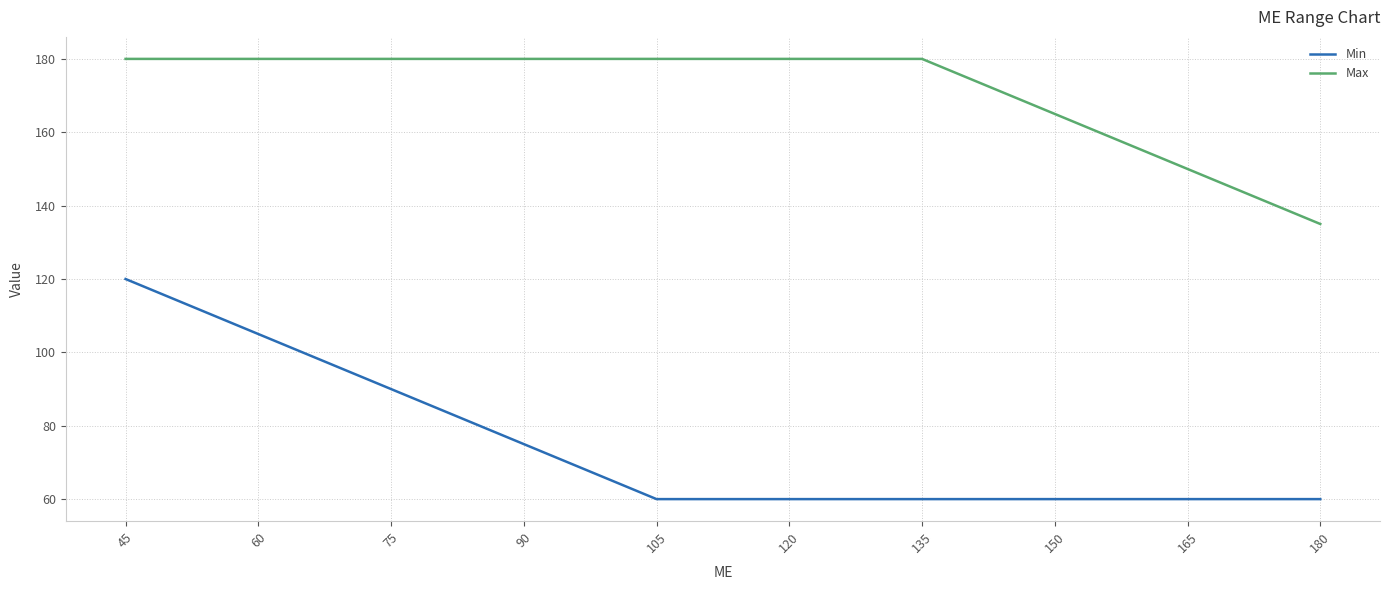

How many distinct data groups are displayed?

2